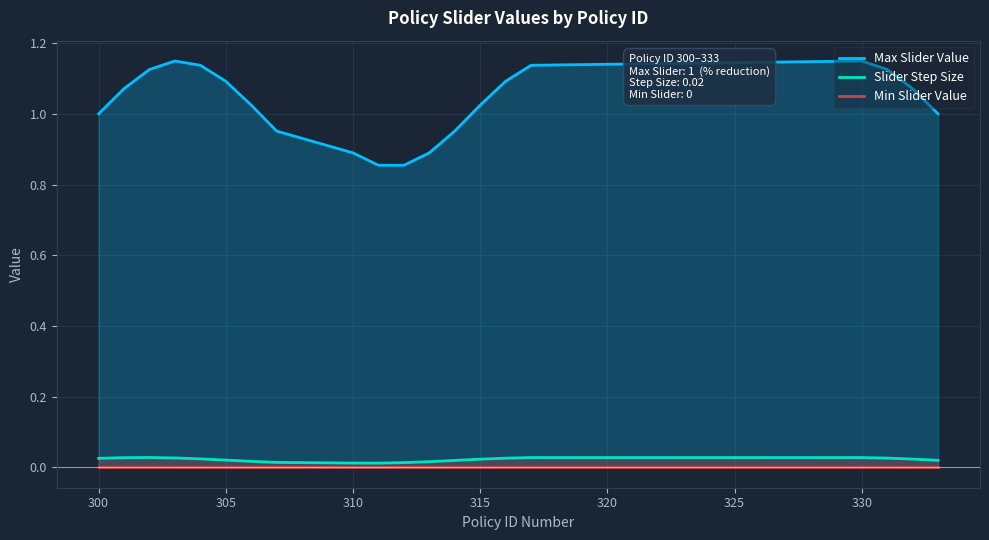

How many categories are shown in the chart?

20